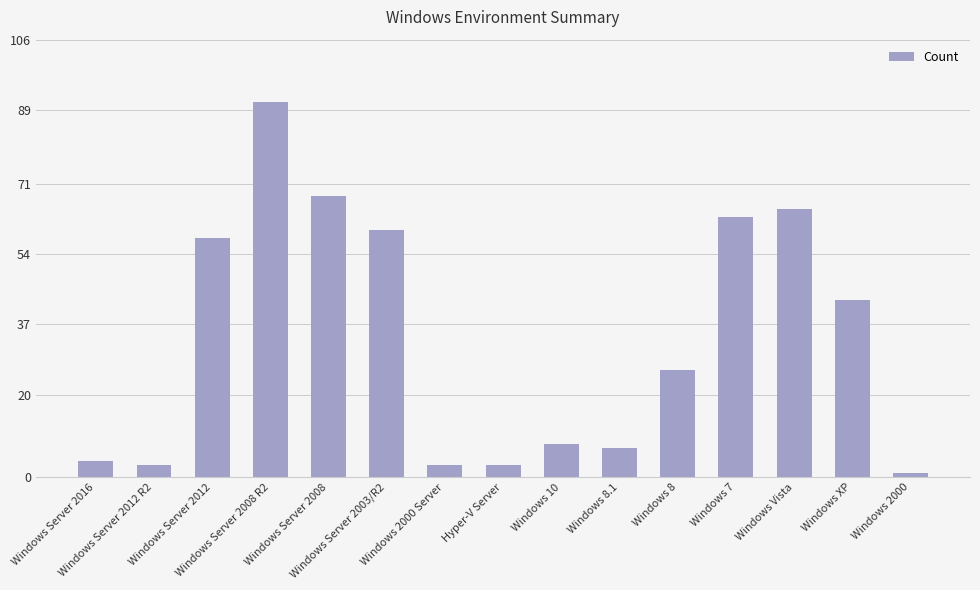

Where is the data nearest to the value 46?

Windows XP